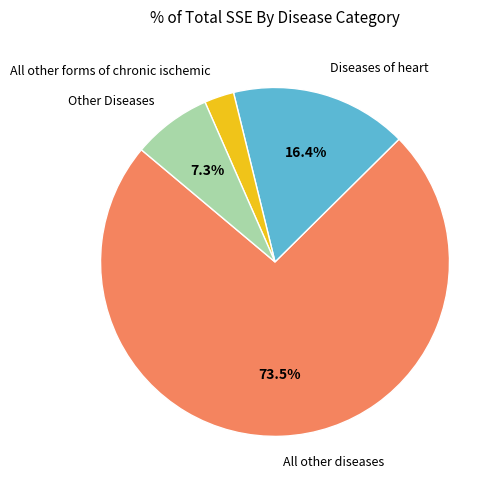

Is there any slice that represents more than half of the pie?

Yes